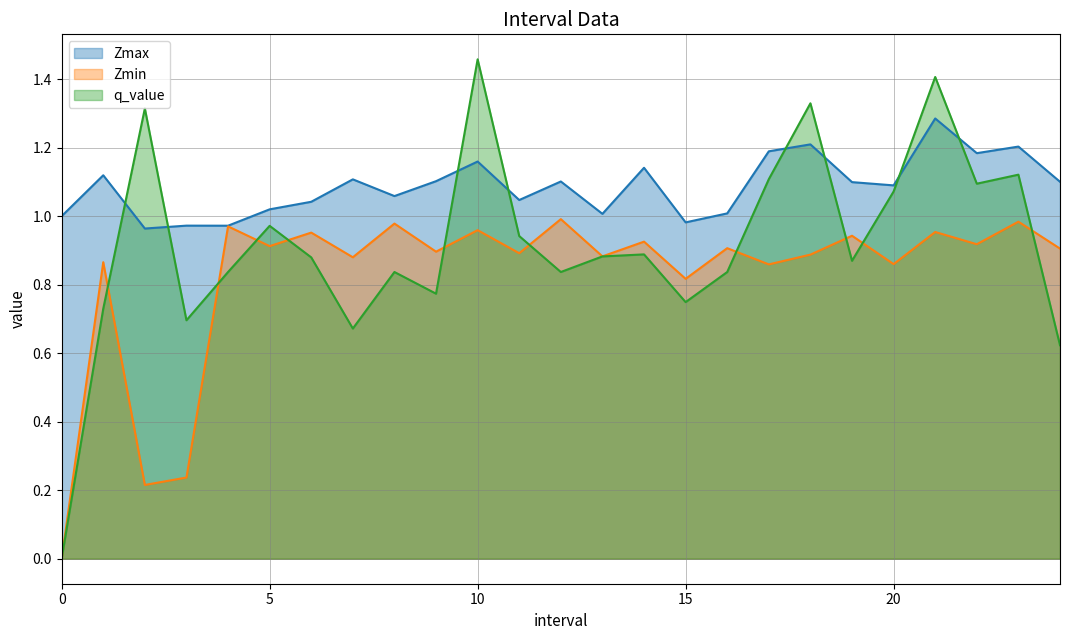

Is it true that Zmin equals 0.8 at 15?

True